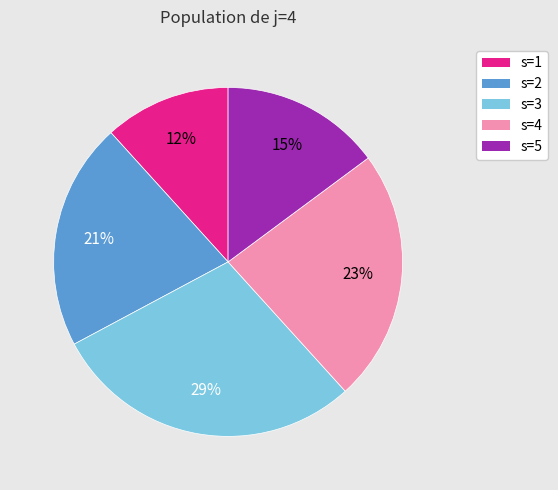

Combined, do s=5 and s=4 account for over 50%?

No